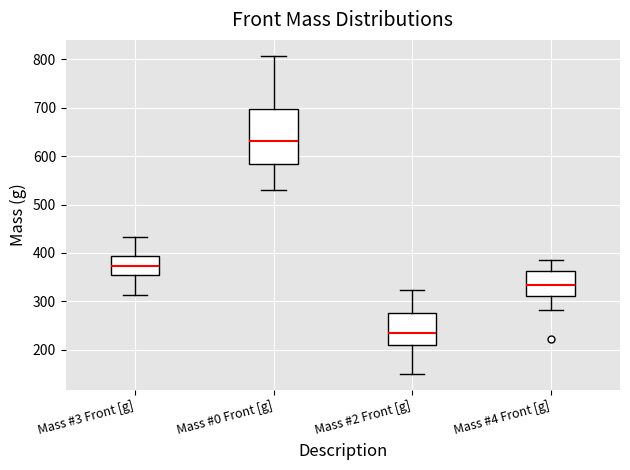

Which box's median line is the lowest?

Mass #2 Front [g]